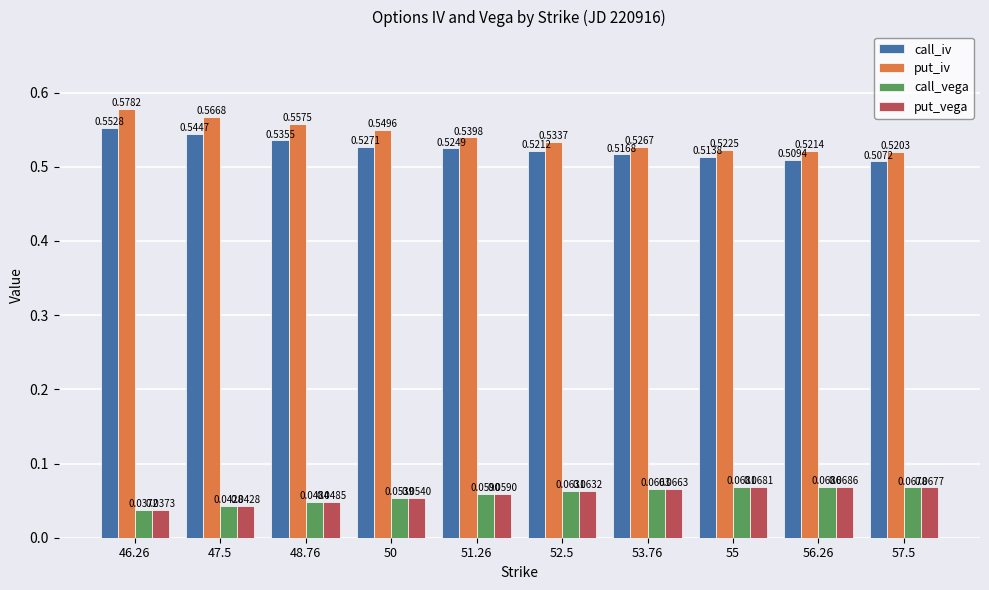

Which series changed the most between 47.5 and 55?

put_iv